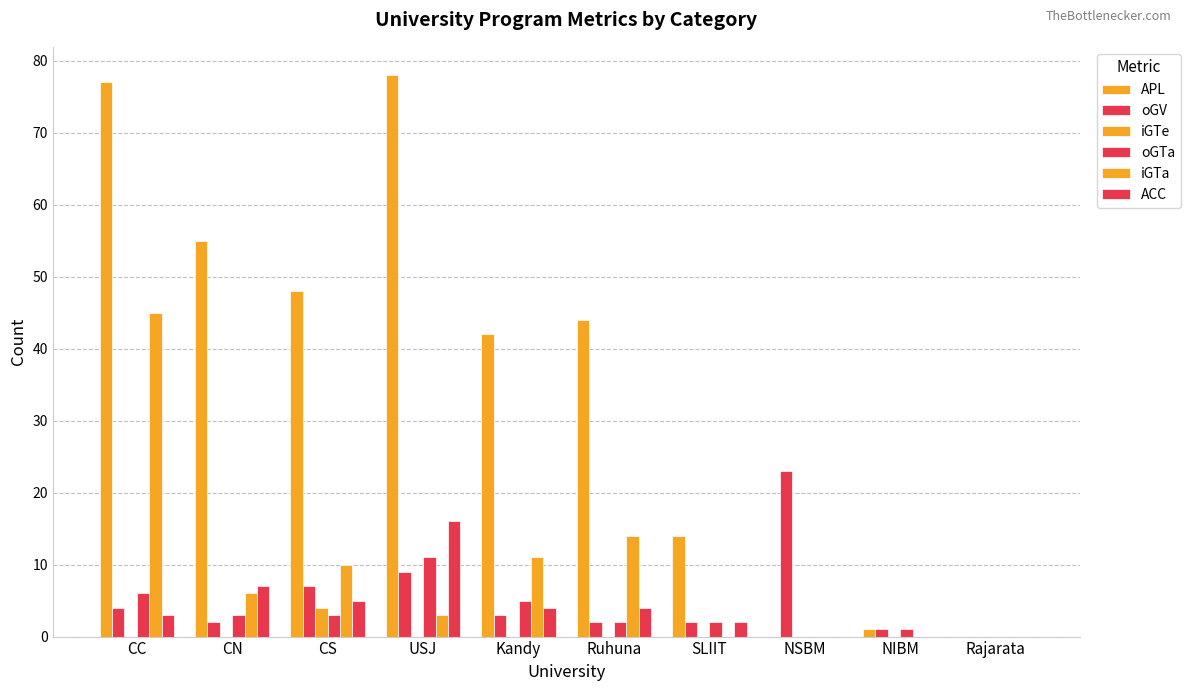

What is the sum of all iGTa values?

89